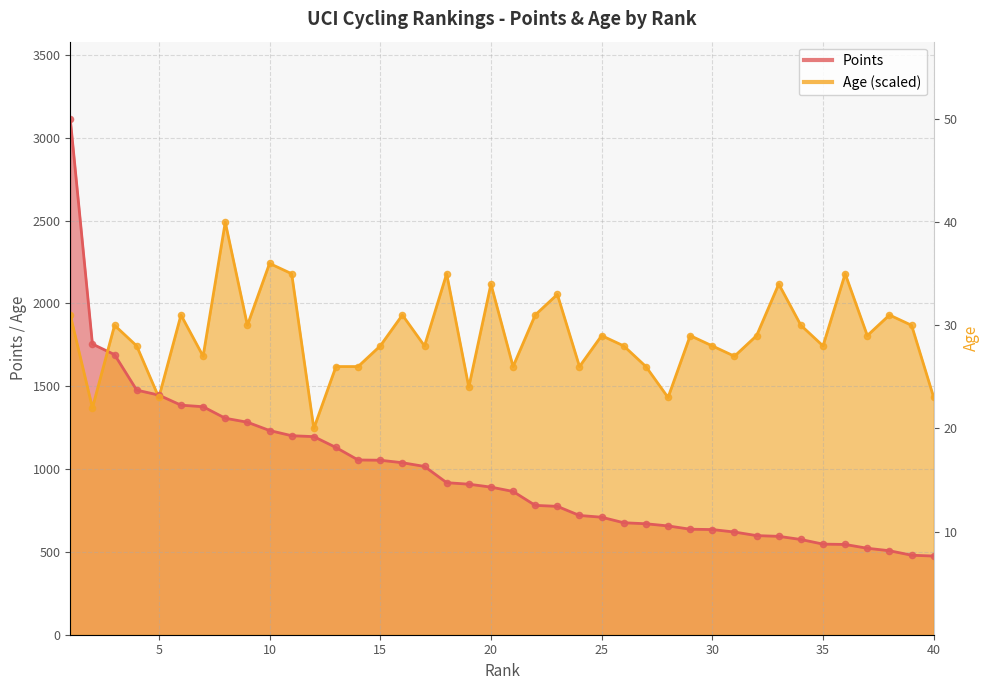

At how many categories does at least one series exceed 1874?

13